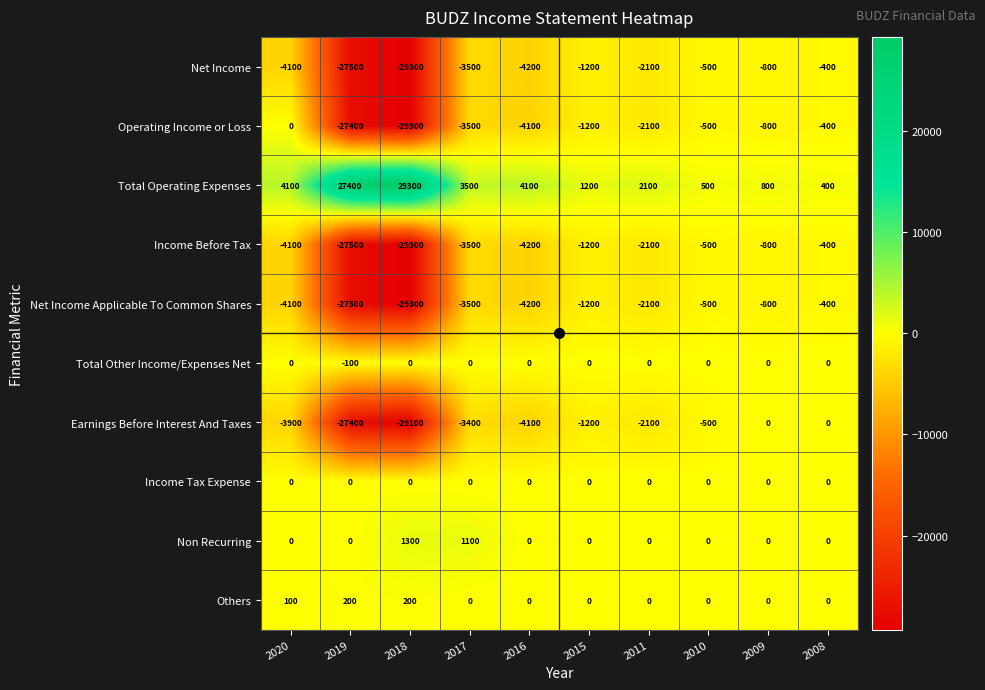

What is the total value across all series at 2008?

-1200